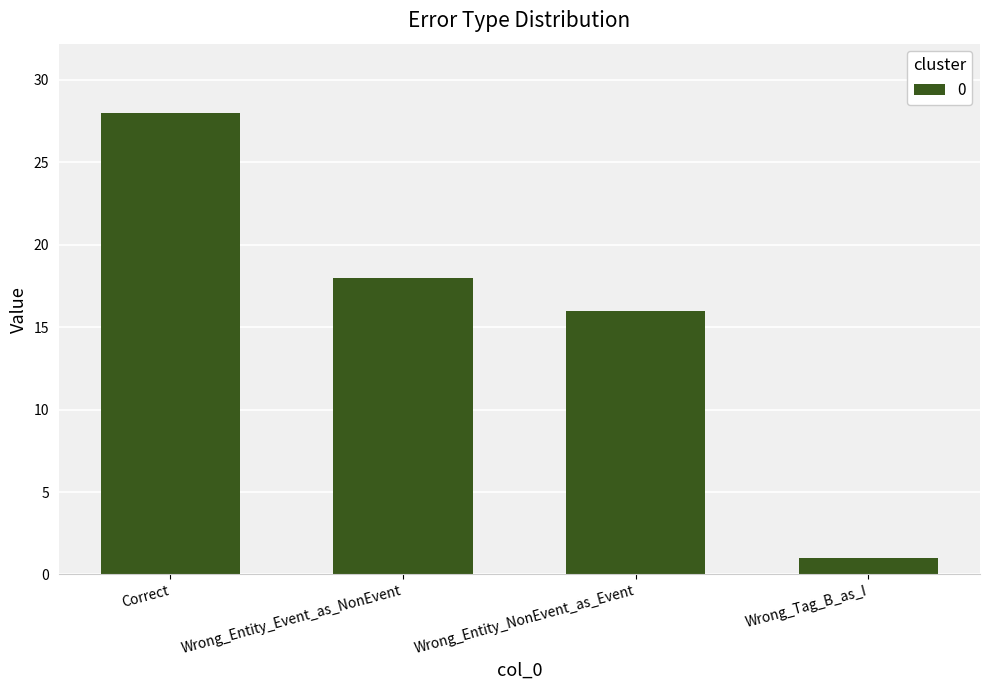

The chart shows a value of 2 at Wrong_Tag_B_as_I. True or false?

False